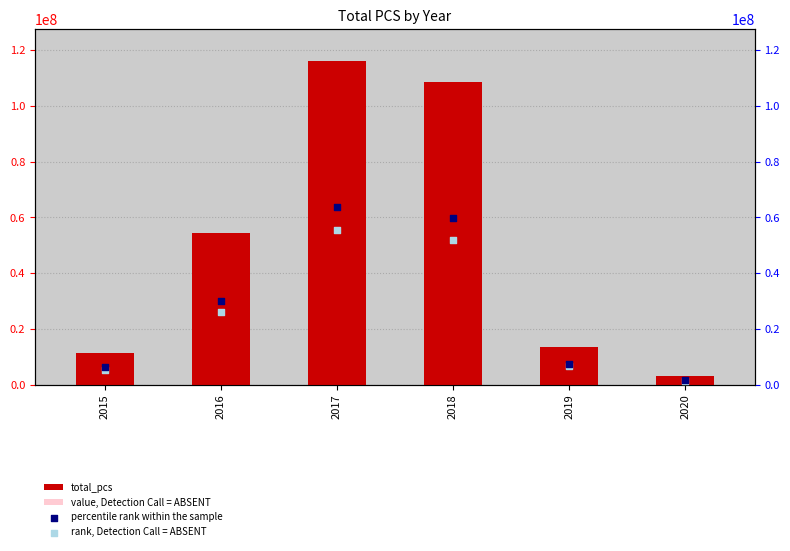

What is the total value across all series at 2015?

26120731.6